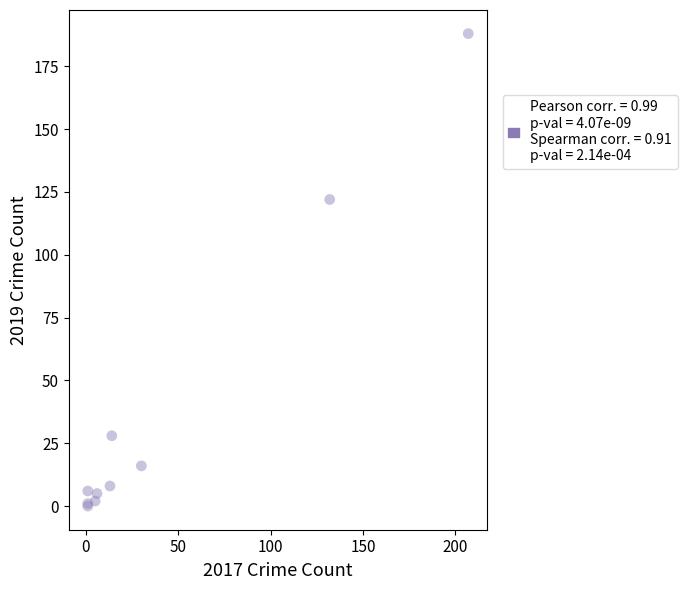

What Y value in the scatter plot is closest to 94?

122